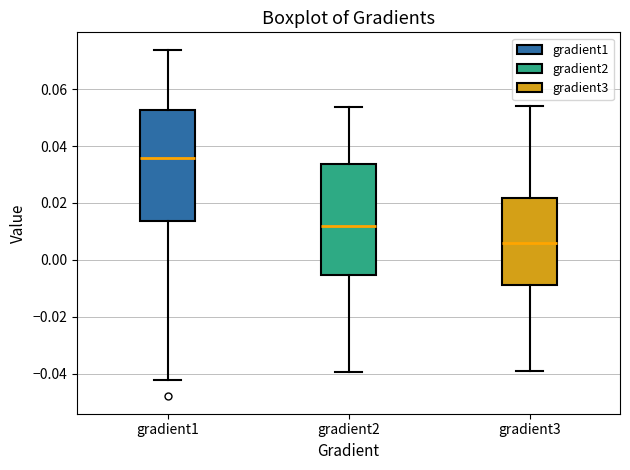

Which box's median line is the highest?

gradient1